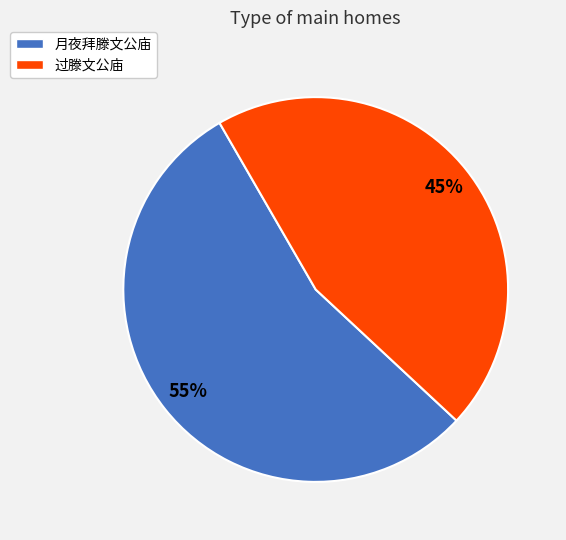

How many slices are in this pie chart?

2